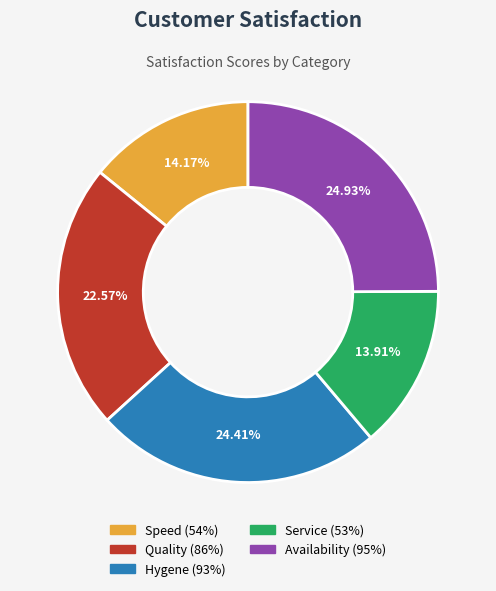

Combined, do Service (53%) and Quality (86%) account for over 50%?

No